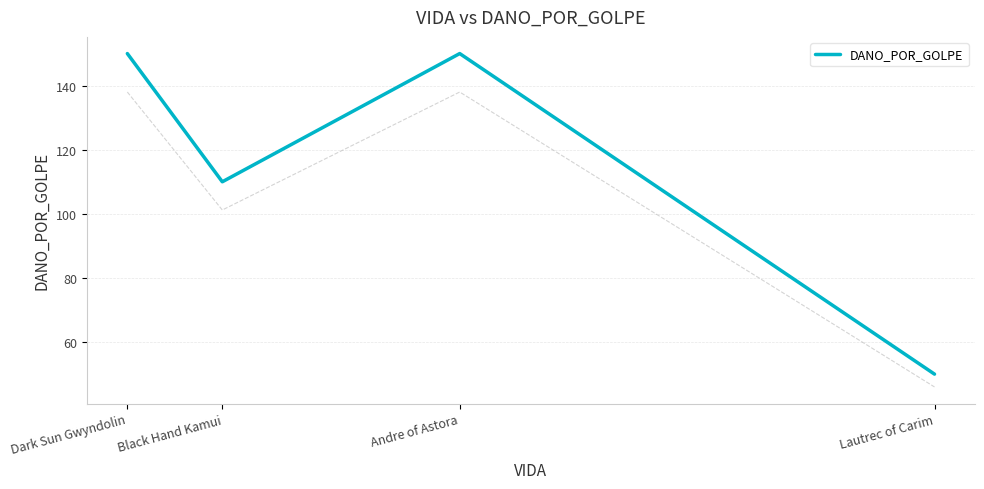

What is the difference between the maximum and minimum values?

100